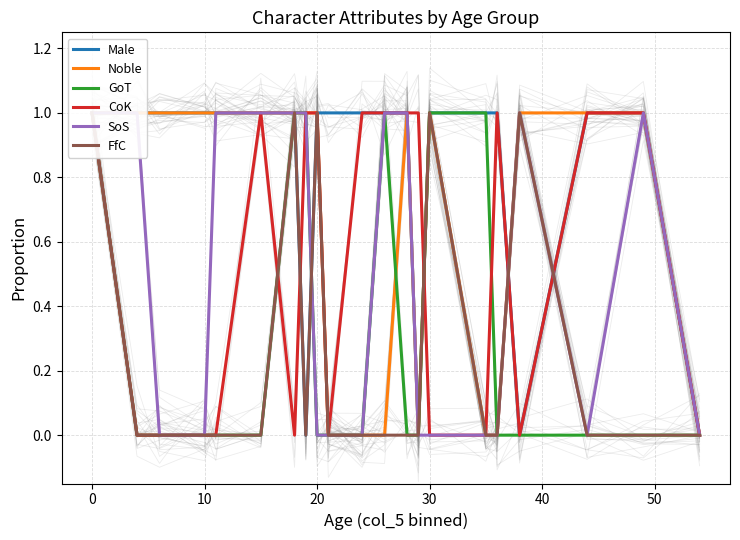

True or false: Male and Noble cross at least once.

True